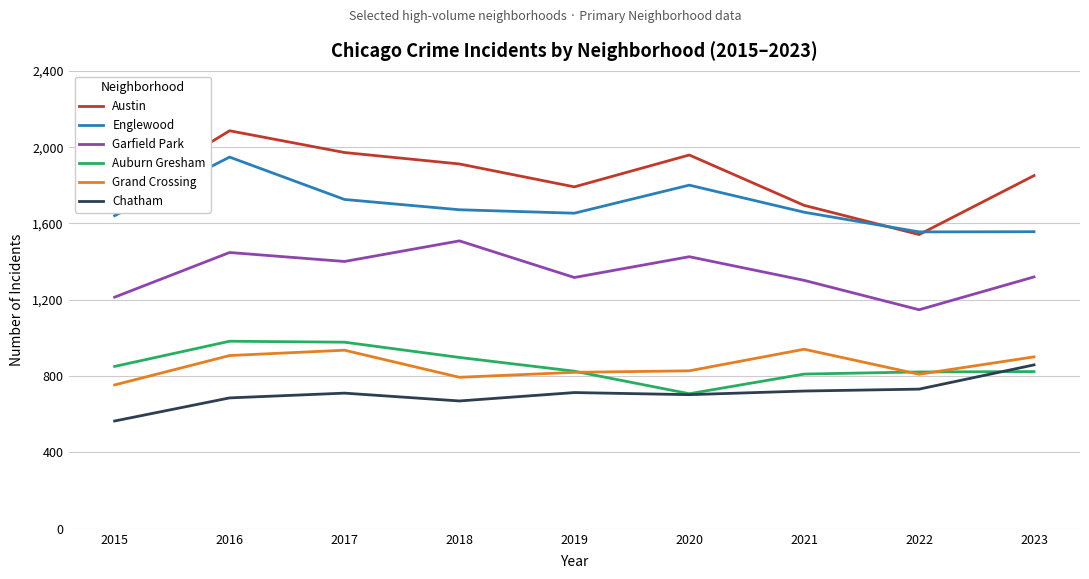

Is it true that Chatham equals 565 at 2015?

True